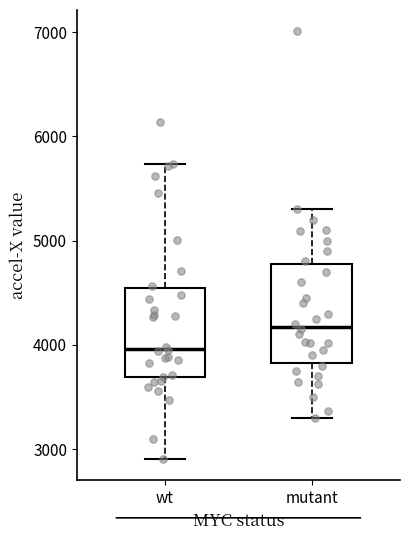

Reading left to right, transcribe this box plot: for each box, give where its median line is, the range the box spans, and where its two whiskers end, as read against the y-axis. The values are not printed on the chart, so give them approximately, as read against the axis.

wt: median 4000, box 3700 to 4500, whiskers 2900 to 5700
mutant: median 4200, box 3800 to 4800, whiskers 3300 to 5300